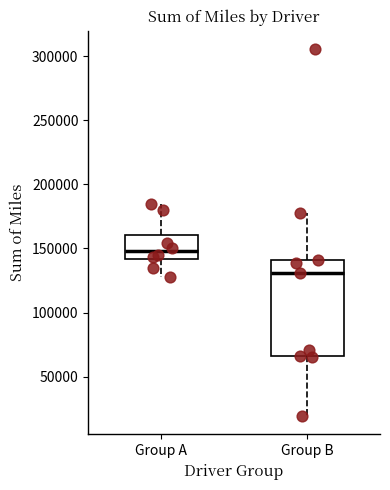

Reading left to right, read every box against the y-axis: the position of its median line, the range the box covers, and the ends of its whiskers. The values are not printed on the chart, so give them approximately, as read against the axis.

Group A: median 150000, box 140000 to 160000, whiskers 130000 to 185000
Group B: median 130000, box 65000 to 140000, whiskers 20000 to 180000